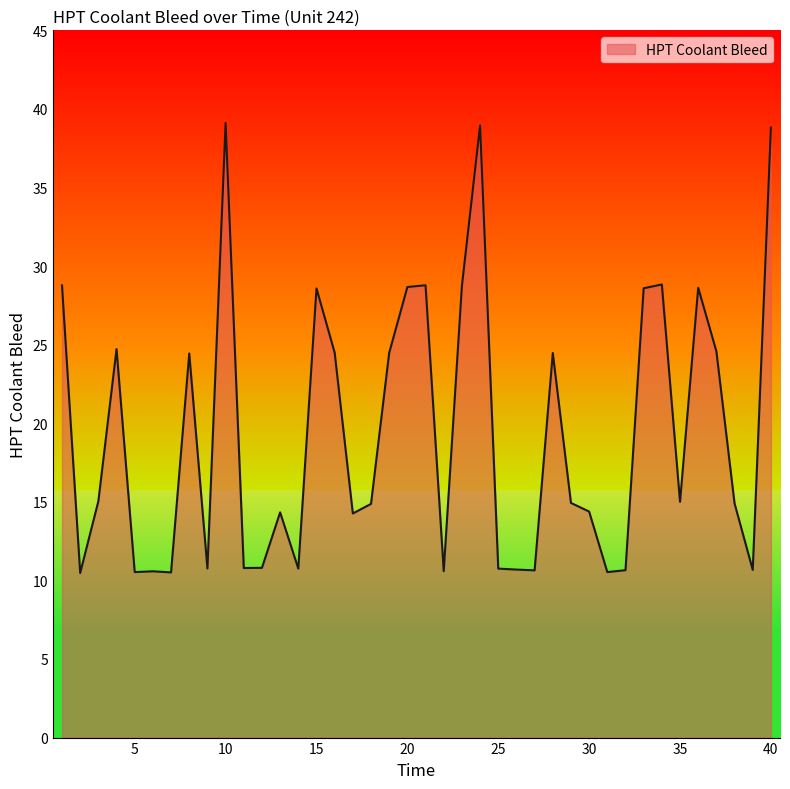

What is the maximum value shown in the chart?

39.1